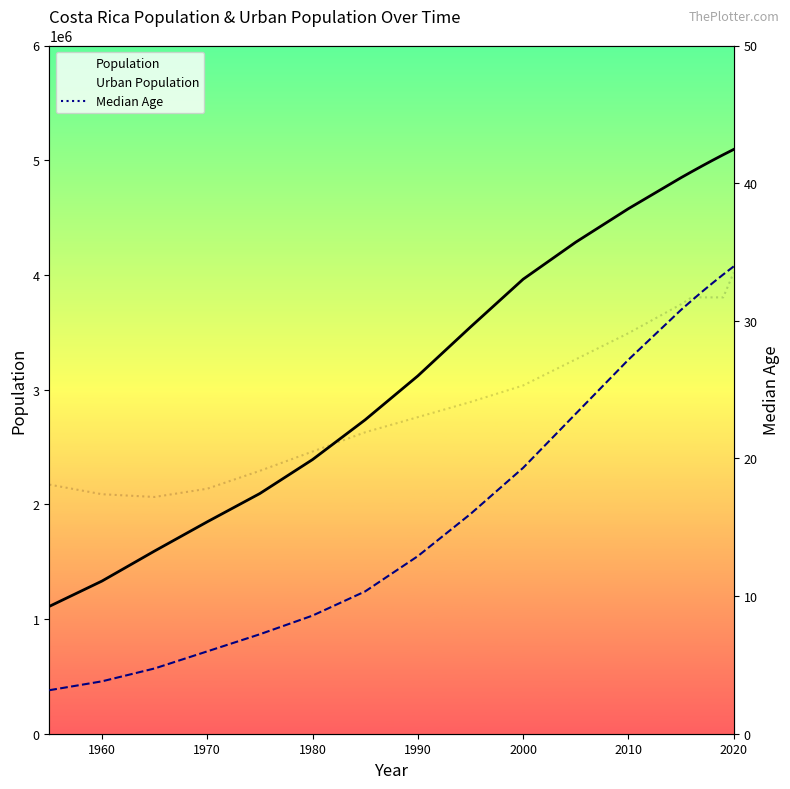

True or false: Urban Population has a value of 3929845.0 at 15.

True